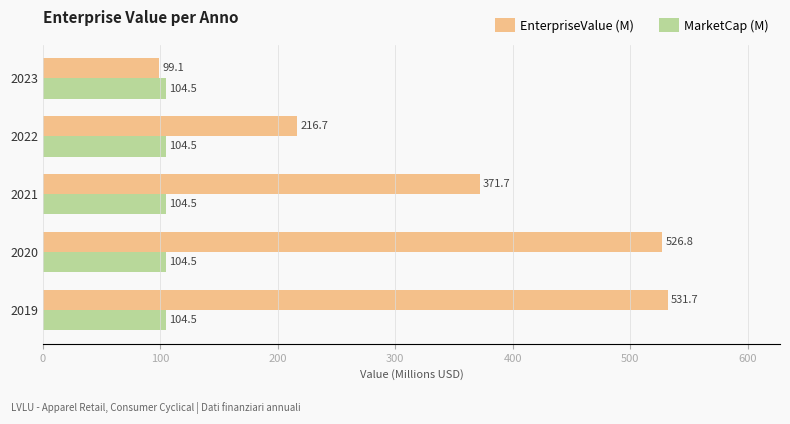

The value of EnterpriseValue (M) at 2021 is 371.7. True or false?

True